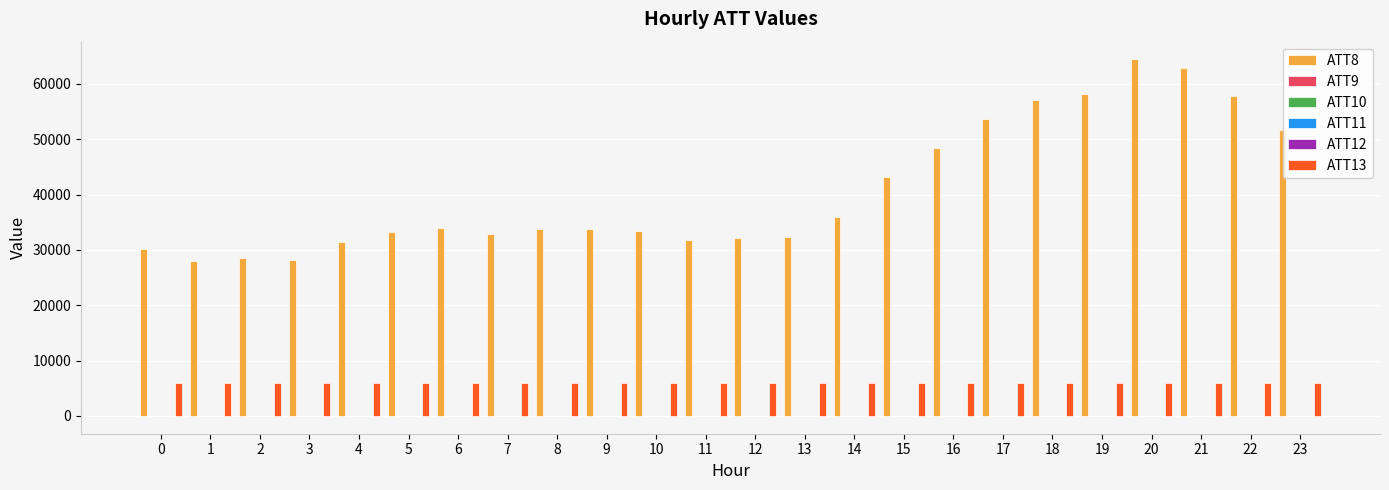

The value of ATT8 at 18 is 16314.7. True or false?

False